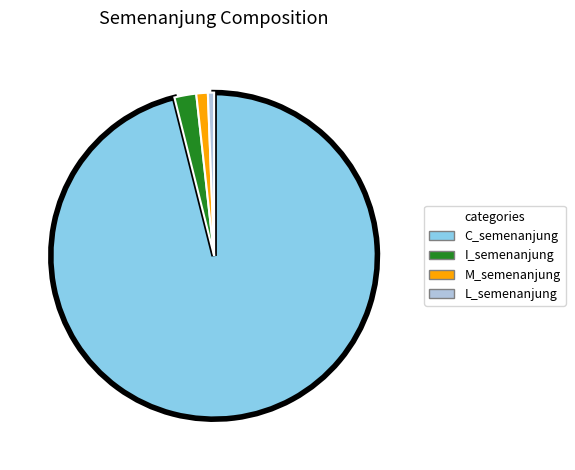

Combined, do L_semenanjung and M_semenanjung account for over 50%?

No